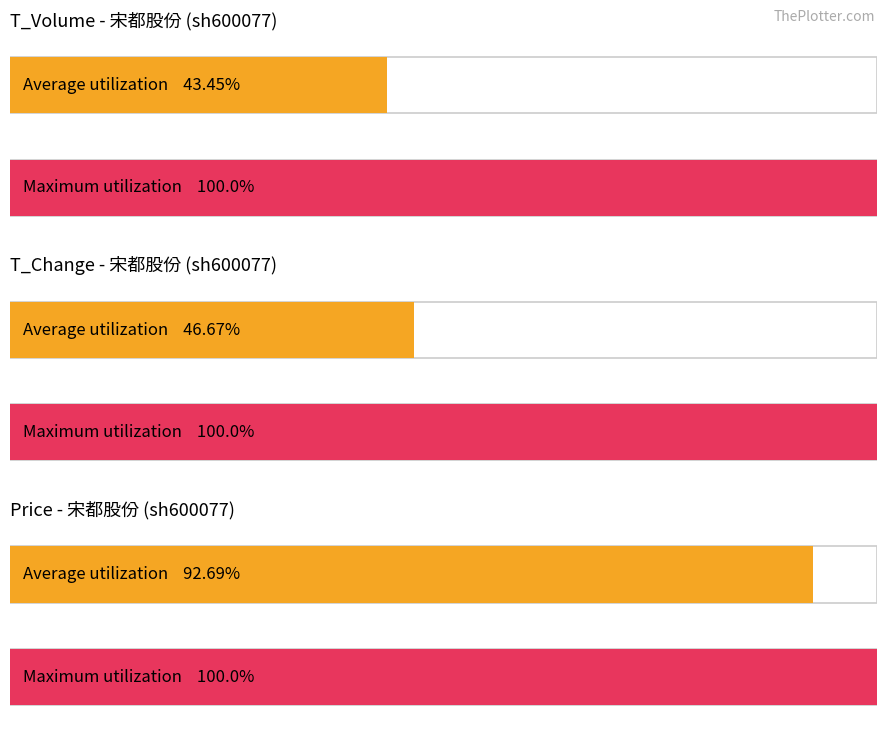

The value of t_change at 2022-11-10 is 1.2. True or false?

False